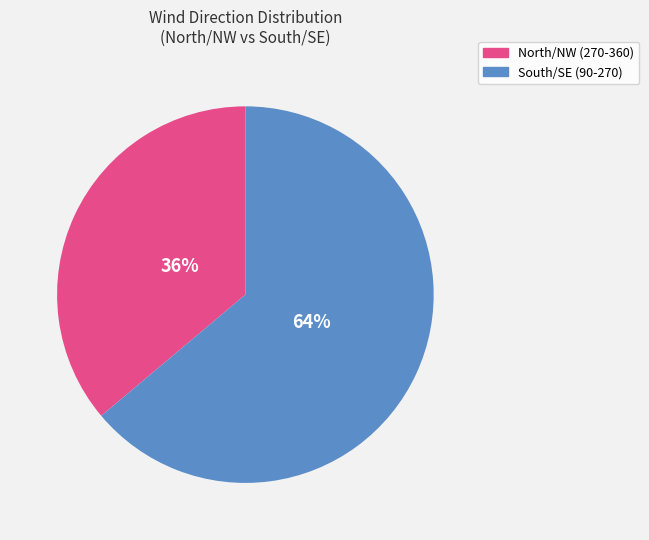

Is there a majority slice in this chart?

Yes